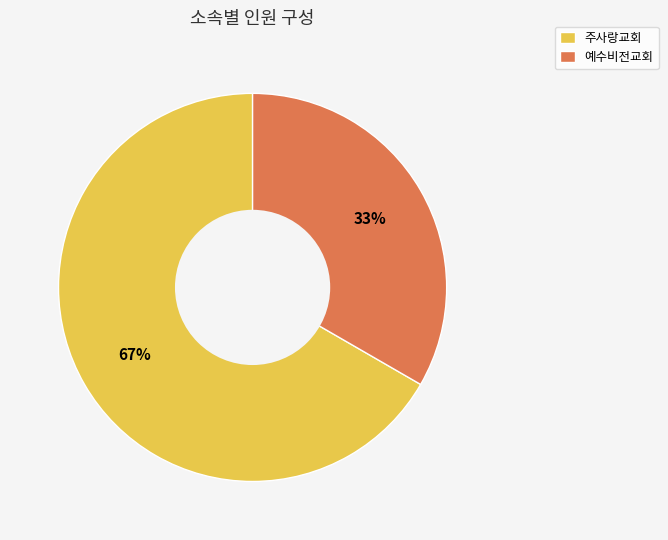

What is the ratio of the value at 주사랑교회 to the value at 예수비전교회?

2.0